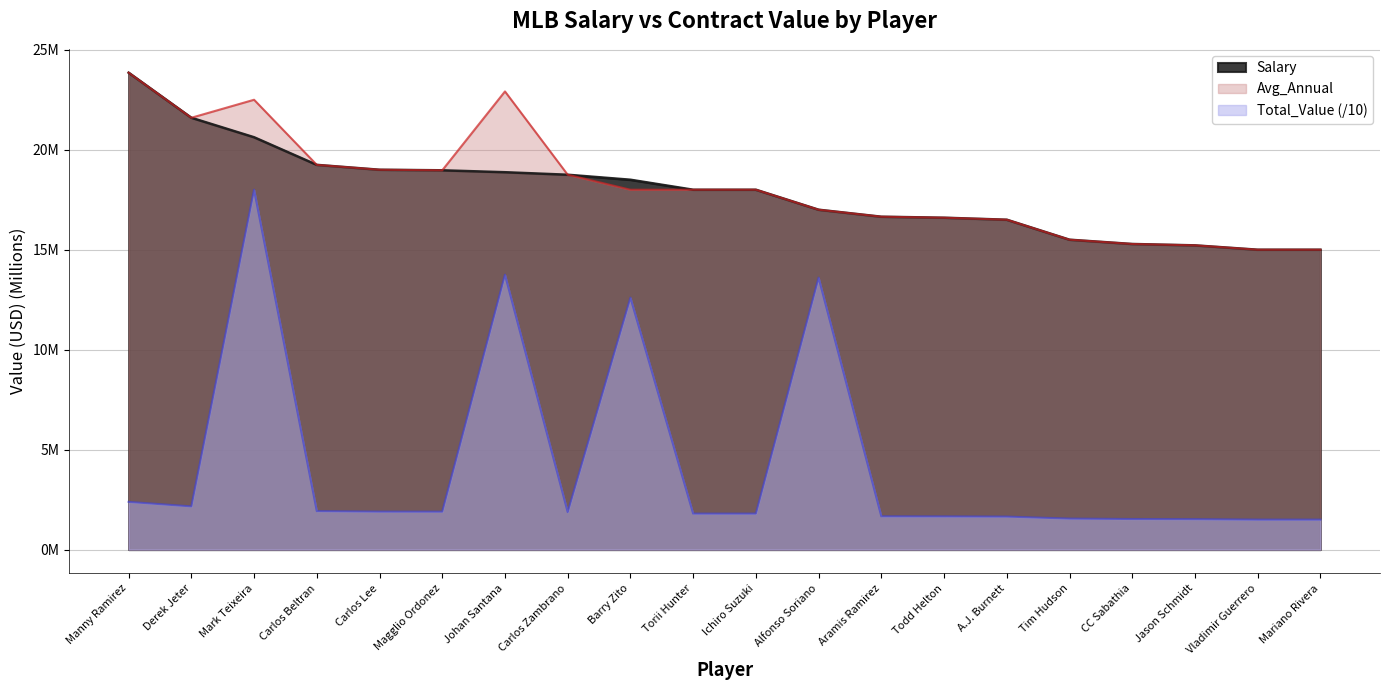

How many data points in Avg_Annual are above 18?

8